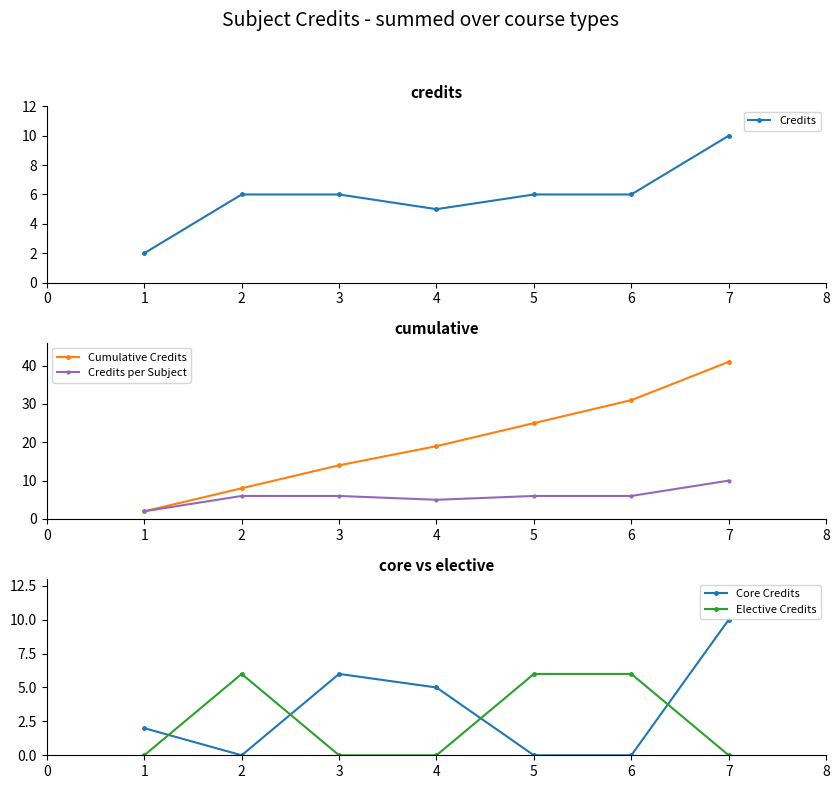

Is it true that Credits equals 1 at 1?

False